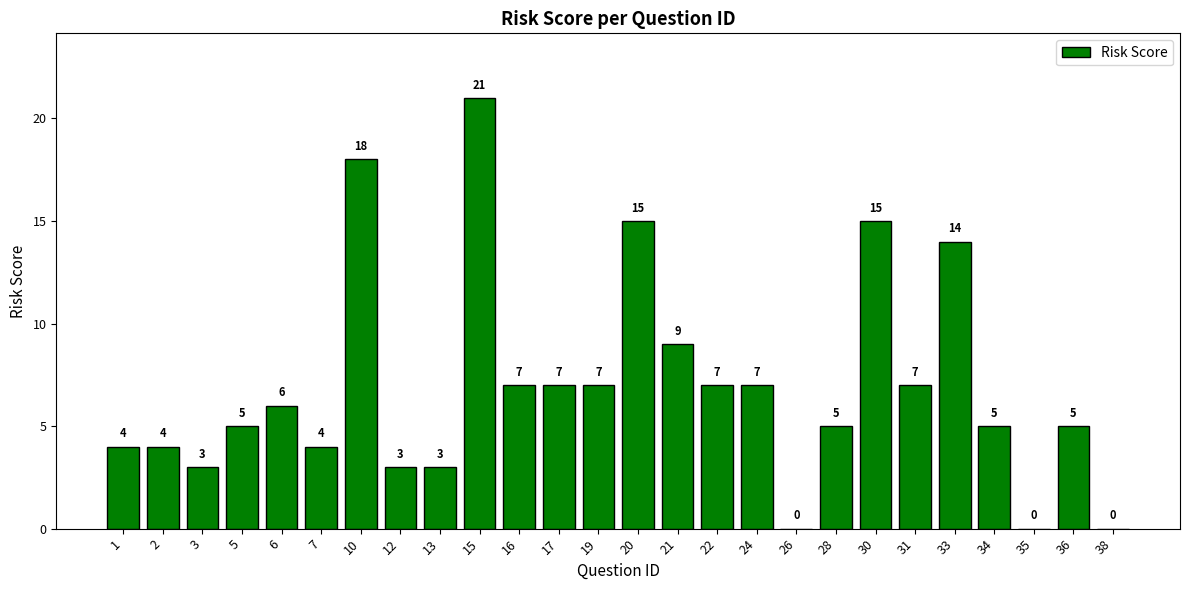

Count the number of categories in the chart.

26